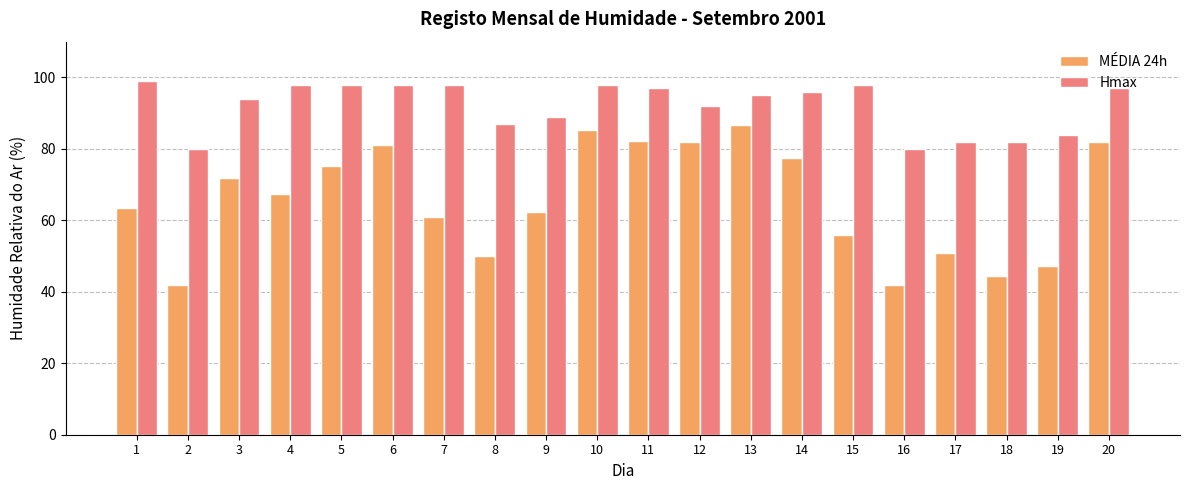

What is the greatest value displayed?

99.0